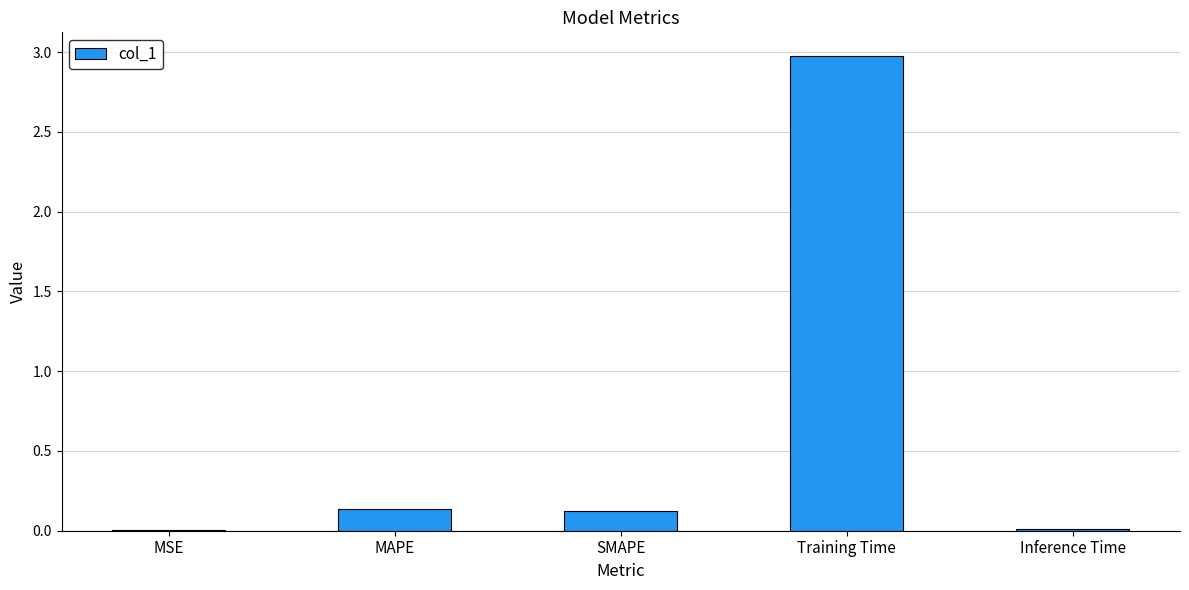

At which category does the chart reach its peak across all series?

Training Time